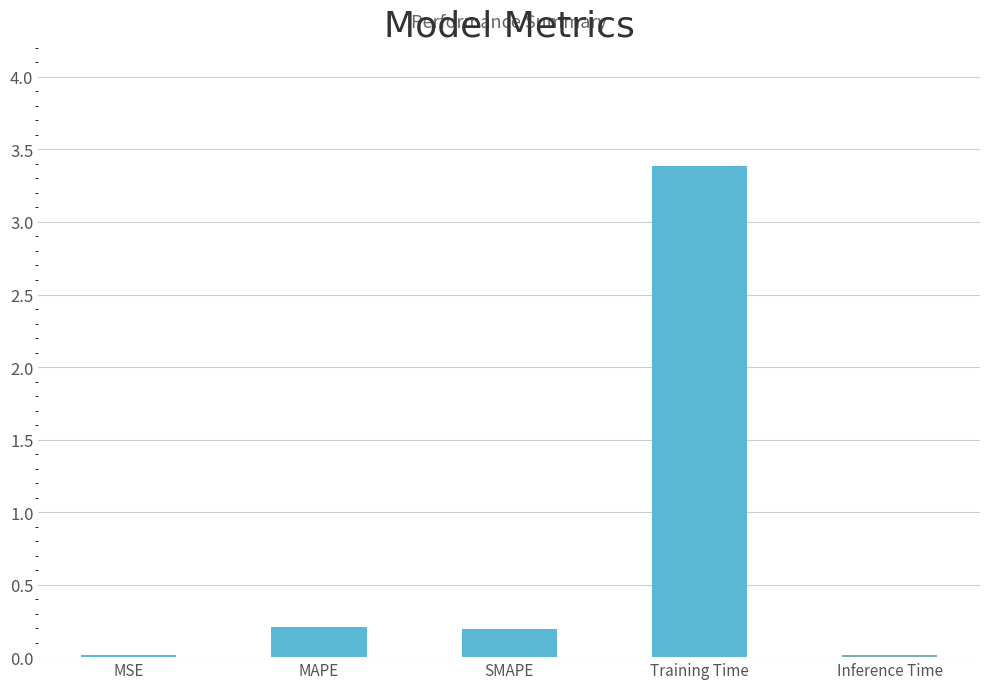

Is it true that the value at Training Time is 5.3?

False